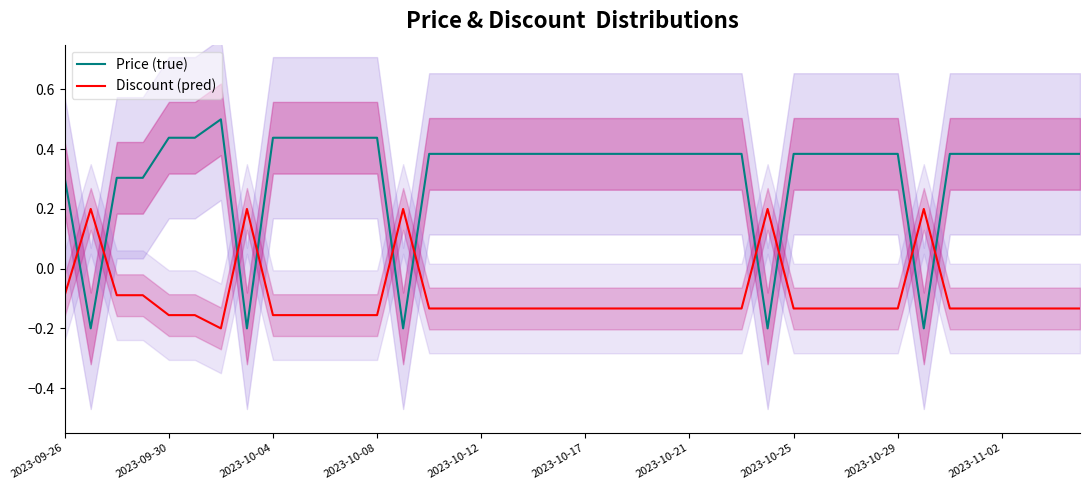

How many intersections are there between Price (true) and Discount (pred)?

10